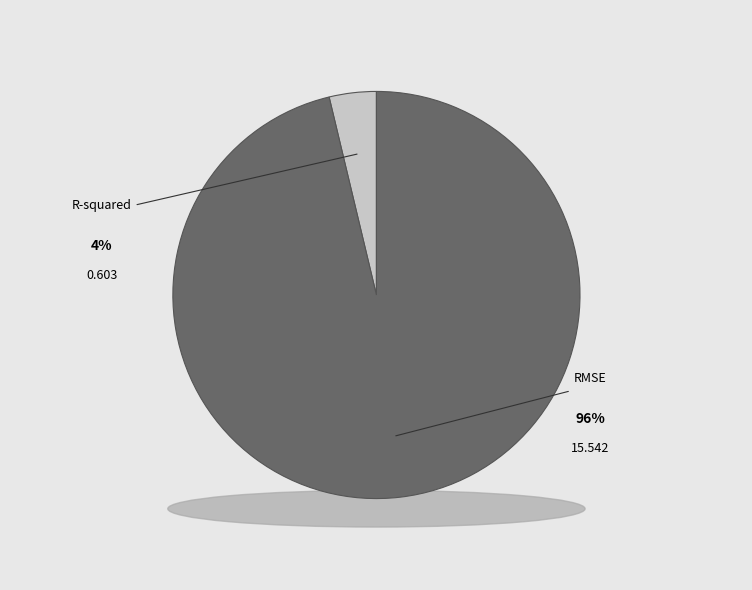

To the nearest percent, what percentage of the pie is RMSE?

96%